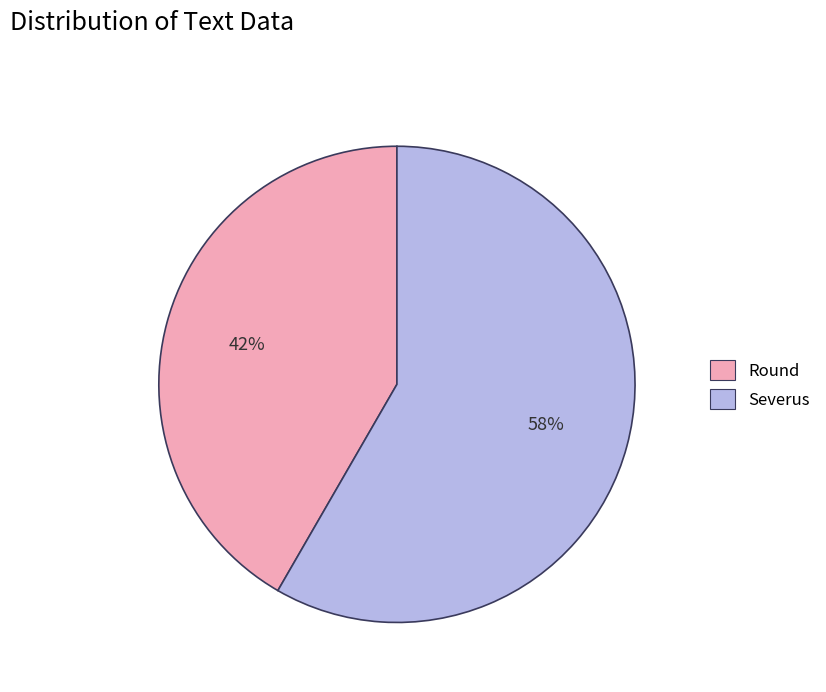

Is there a majority slice in this chart?

Yes